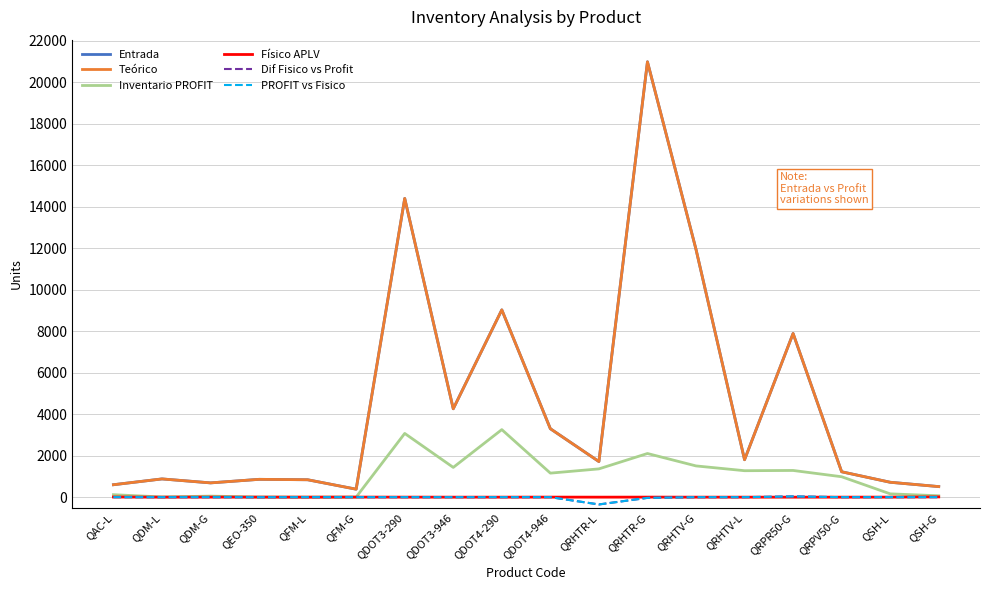

At QDOT4-946, list the series in order from largest to smallest.

Entrada, Teórico, Inventario PROFIT, Físico APLV, Dif Fisico vs Profit, PROFIT vs Fisico